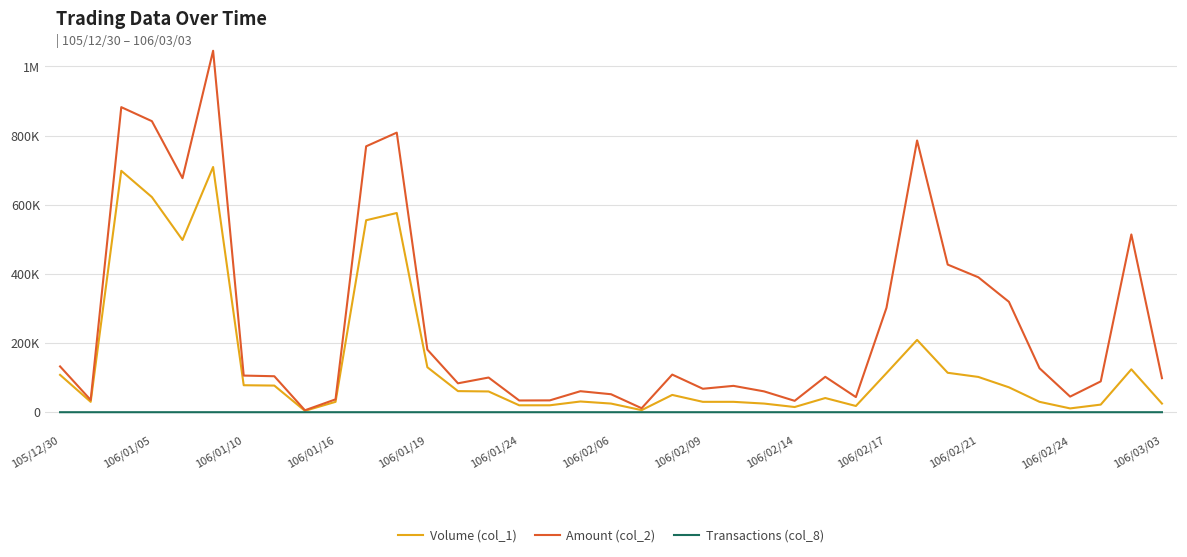

True or false: Amount (col_2) and Volume (col_1) cross at least once.

False